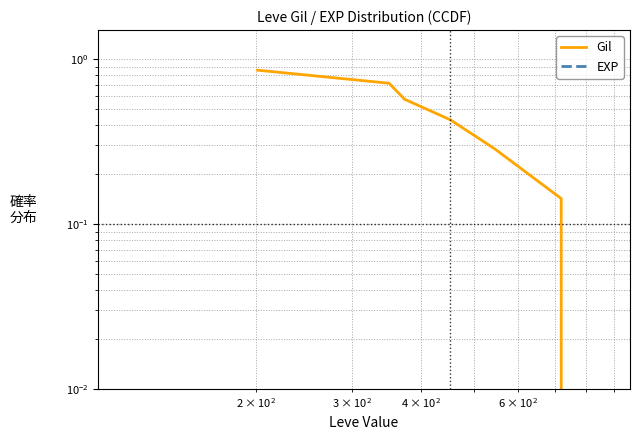

At how many categories does at least one series exceed 0?

6